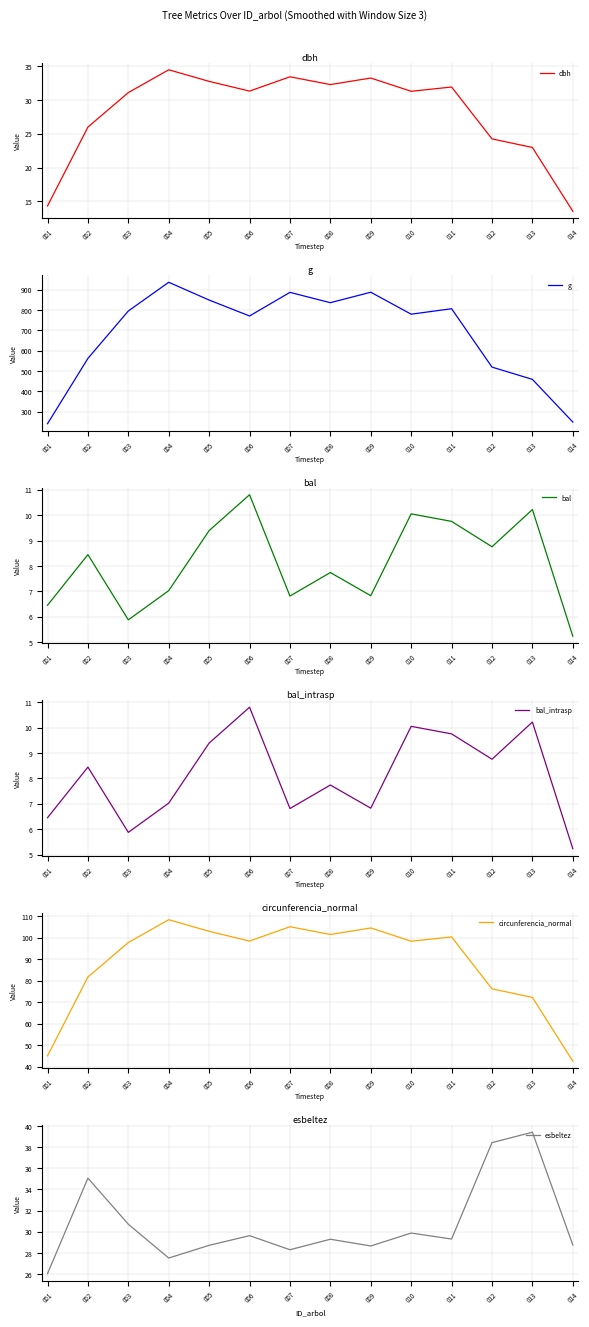

Rank the series at 005 from lowest to highest value.

bal, bal_intrasp, esbeltez, dbh, circunferencia_normal, g